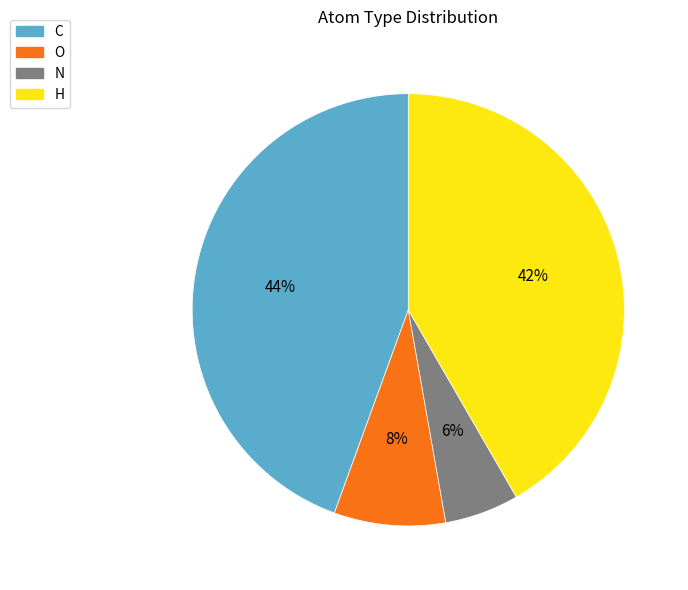

Do H and C together represent more than half of the pie?

Yes